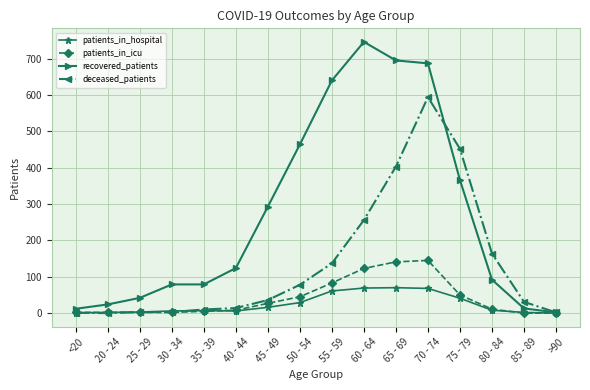

Between 40 - 44 and 75 - 79, which series saw the biggest shift?

deceased_patients